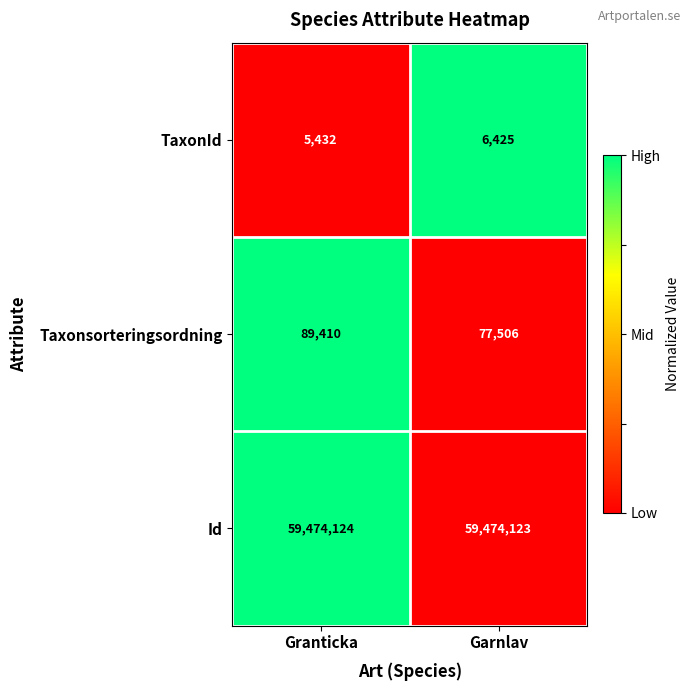

How many series are shown in this chart?

3